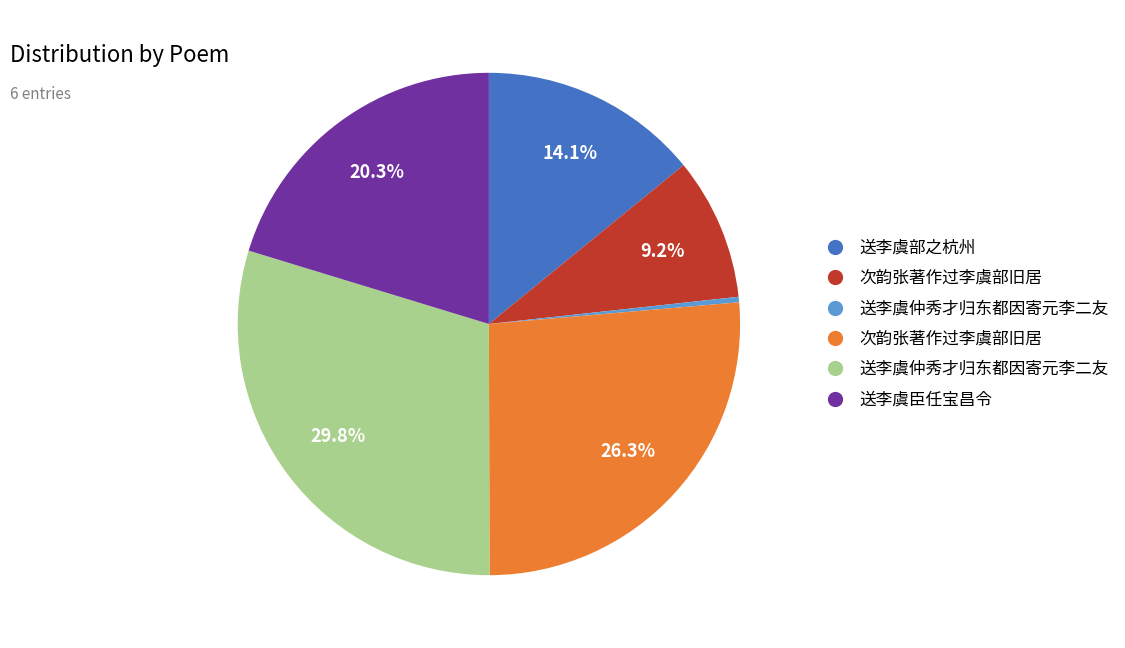

Is there a majority slice in this chart?

No